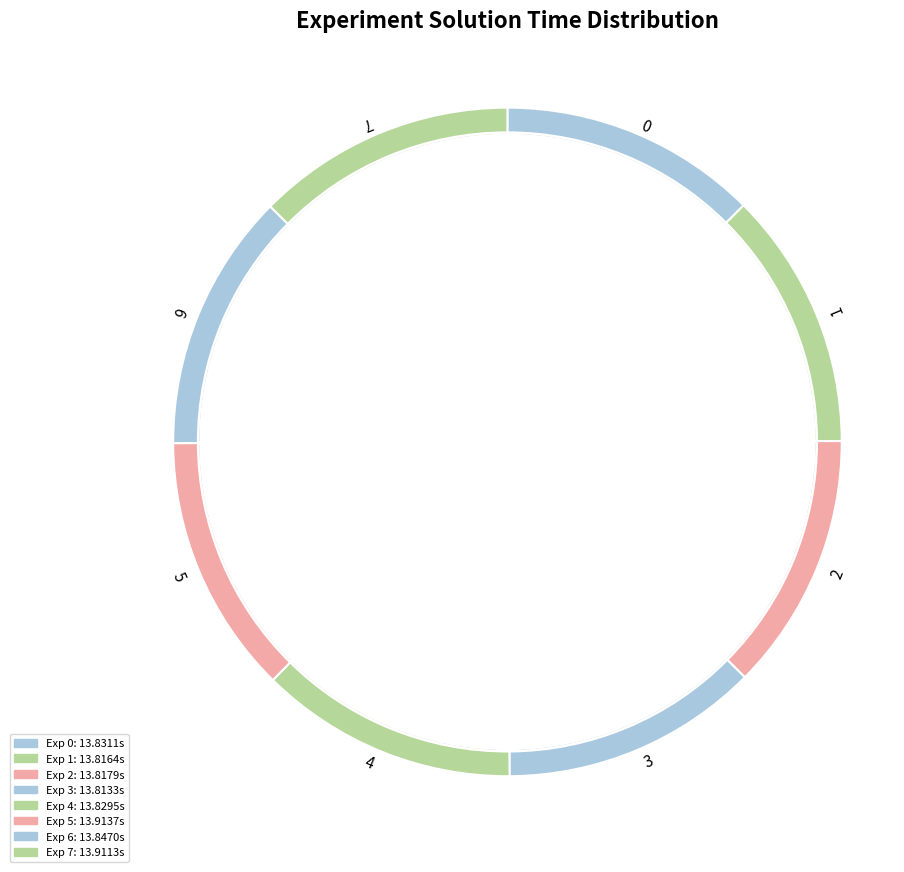

What percentage is the 2 slice, to the nearest percent?

12%